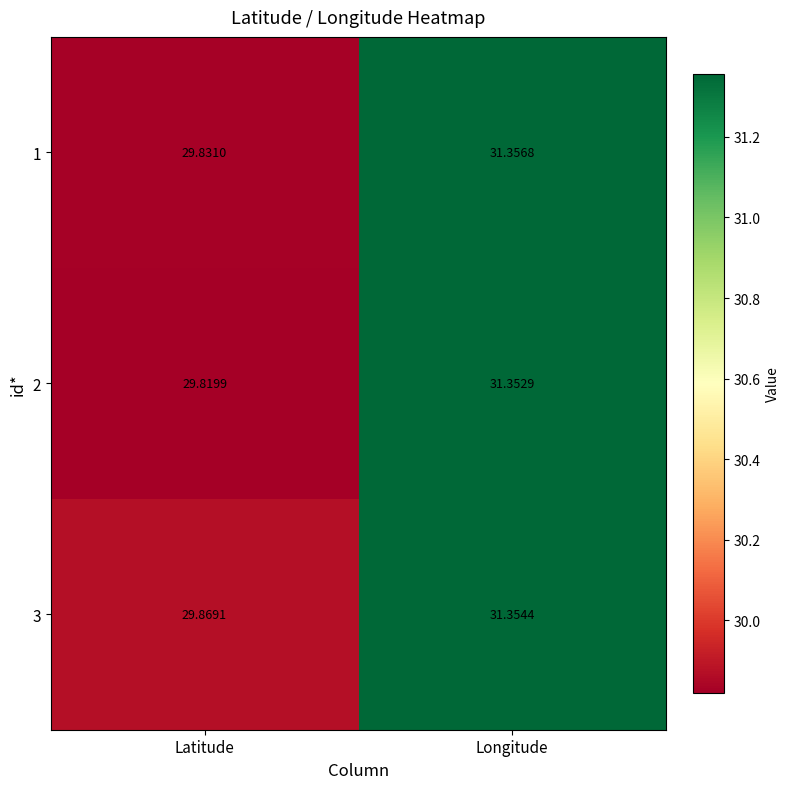

Where is 1 nearest to the value 30?

Latitude